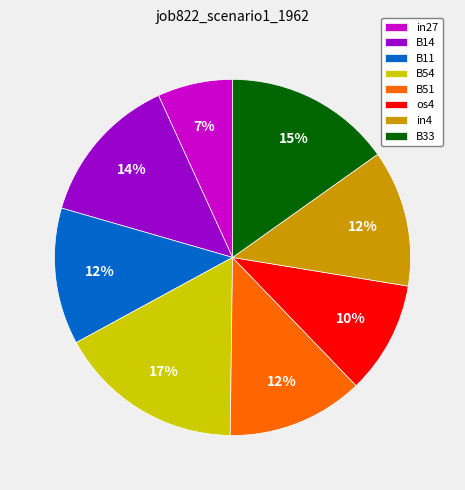

To the nearest percent, what is the difference between the largest and smallest slice percentages?

10%